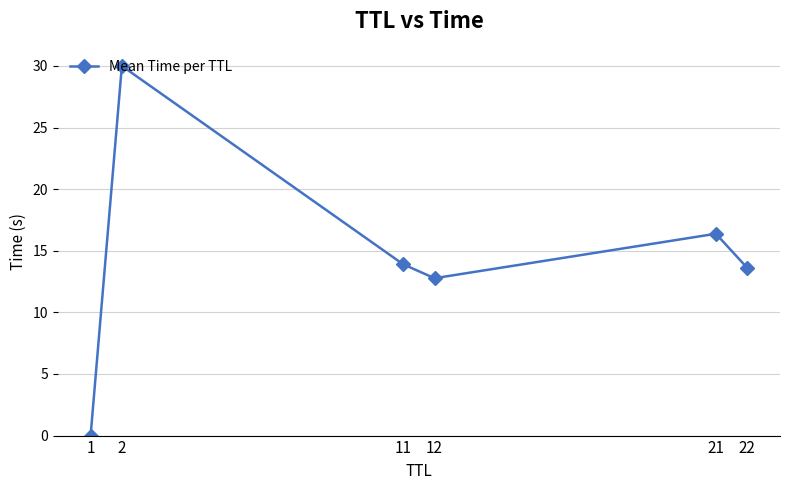

True or false: the data shows 3.5 at 22.

False